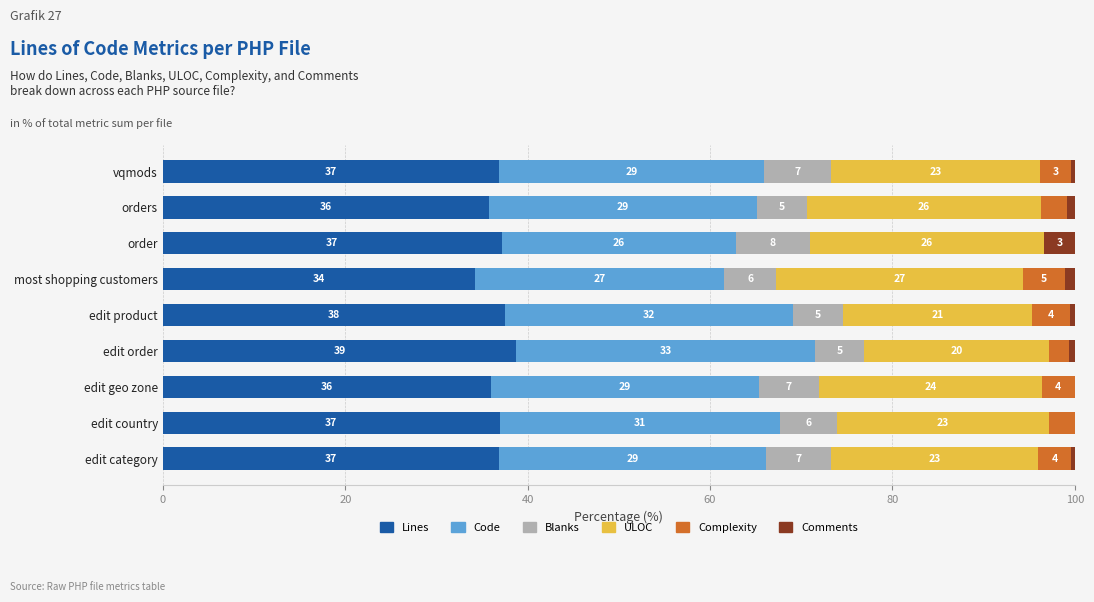

What are all the series names shown in the legend?

Lines, Code, Blanks, ULOC, Complexity, Comments